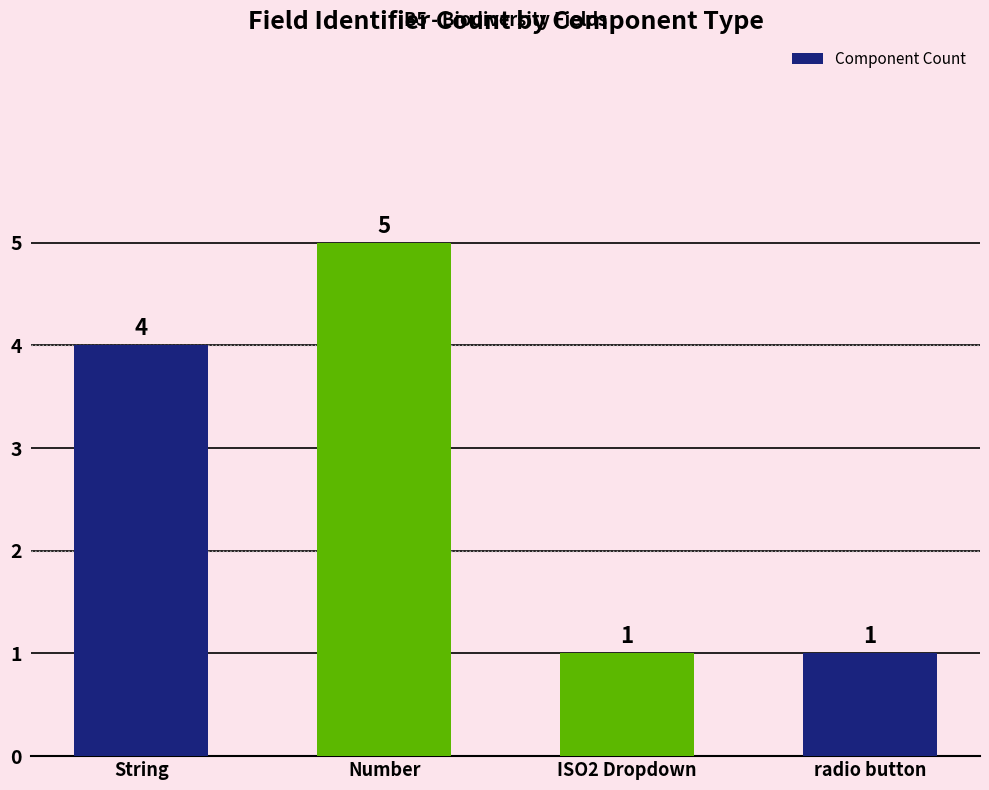

What is the sum of the values at String and Number?

9